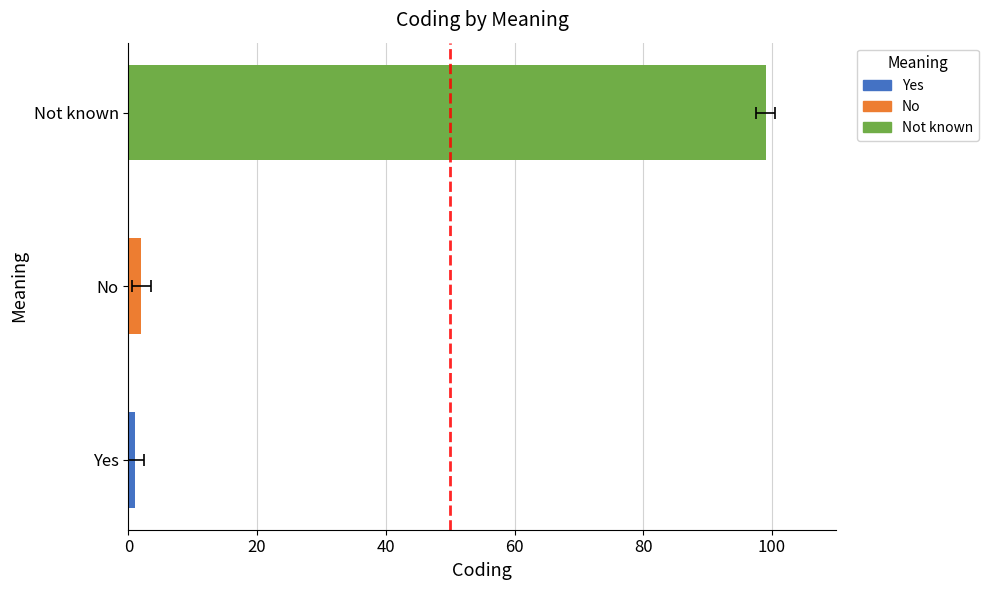

What is the average value?

34